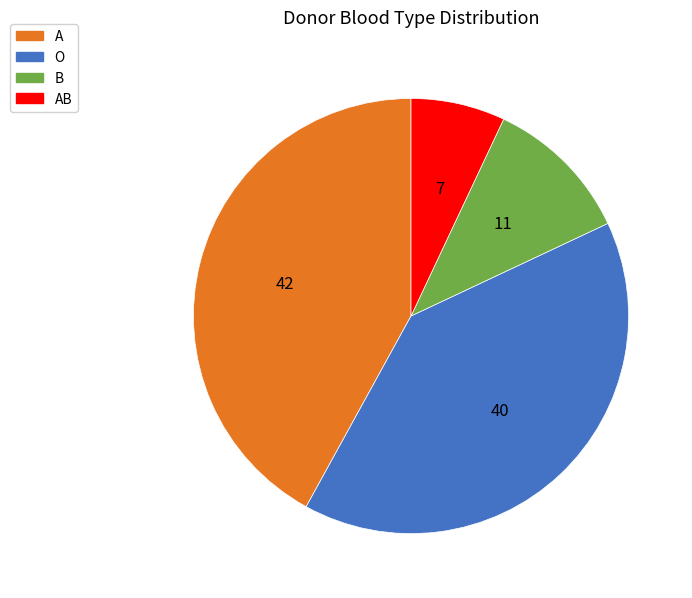

Is there any slice that represents more than half of the pie?

No